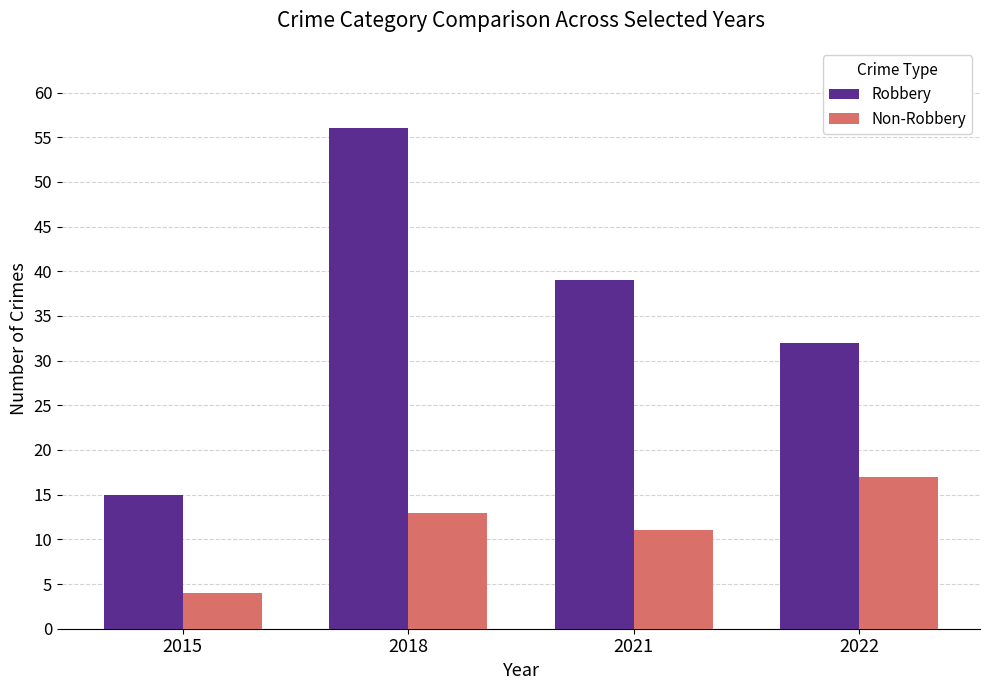

What is the difference between the maximum and minimum values in the Non-Robbery series?

13